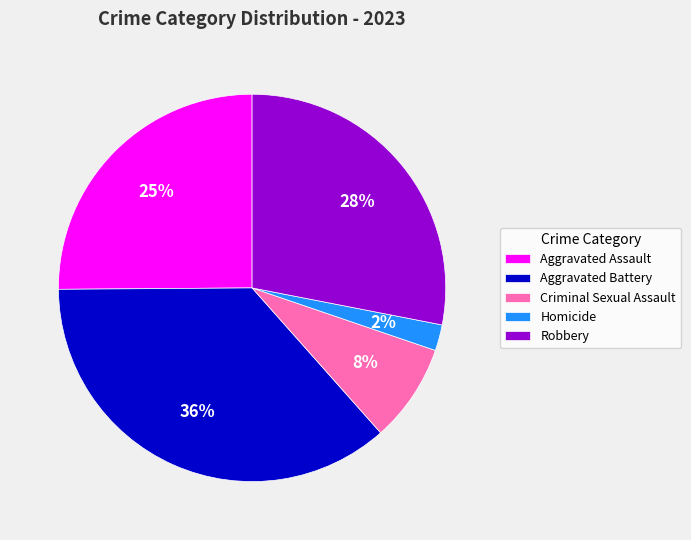

Do Criminal Sexual Assault and Homicide together represent more than half of the pie?

No